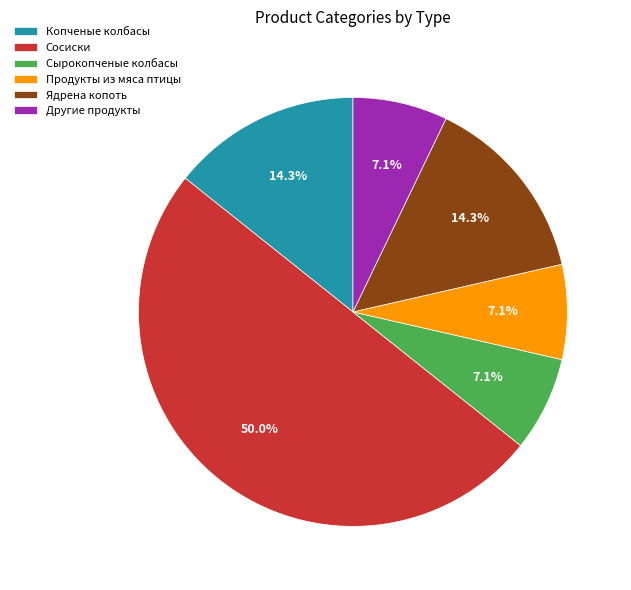

Is Другие продукты the majority of the pie?

No